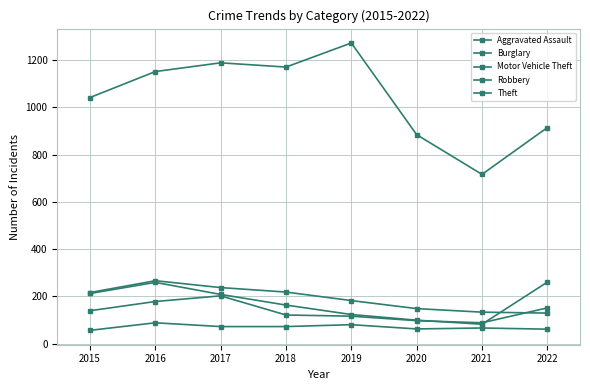

True or false: Aggravated Assault and Motor Vehicle Theft intersect in this chart.

False